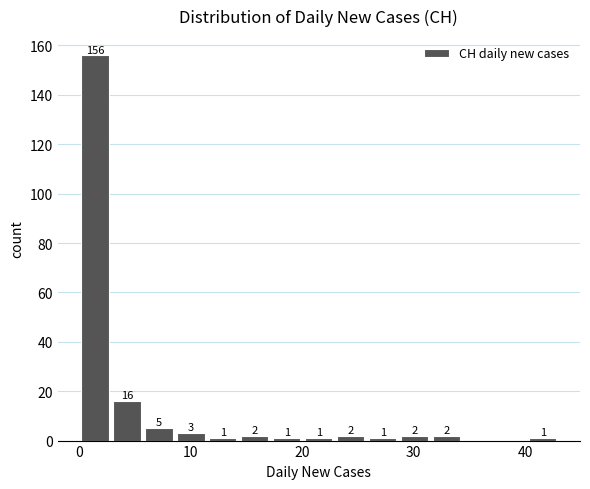

Read against the x-axis, roughly where is the centre of the tallest bar?

1